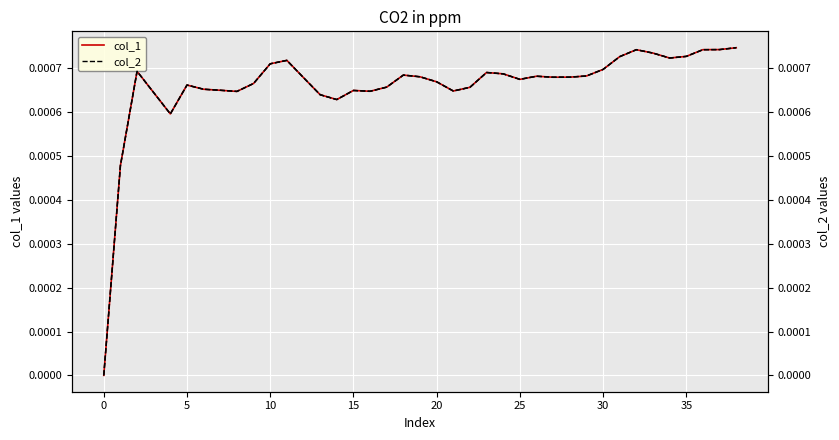

Which has a higher value, 23 or 14?

23